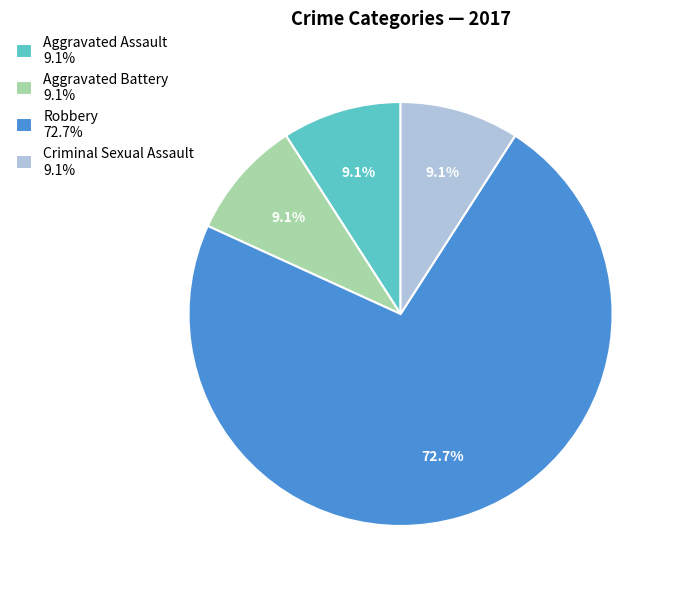

Approximately how many times larger is the value at Criminal Sexual Assault compared to Aggravated Assault?

1.0